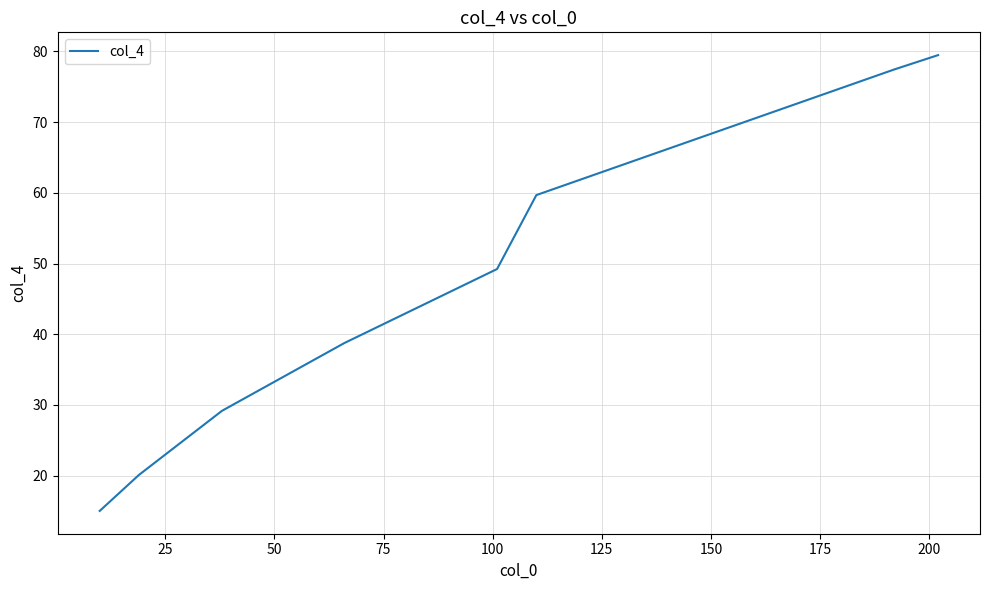

True or false: the data has more than 2 interior local peaks.

False